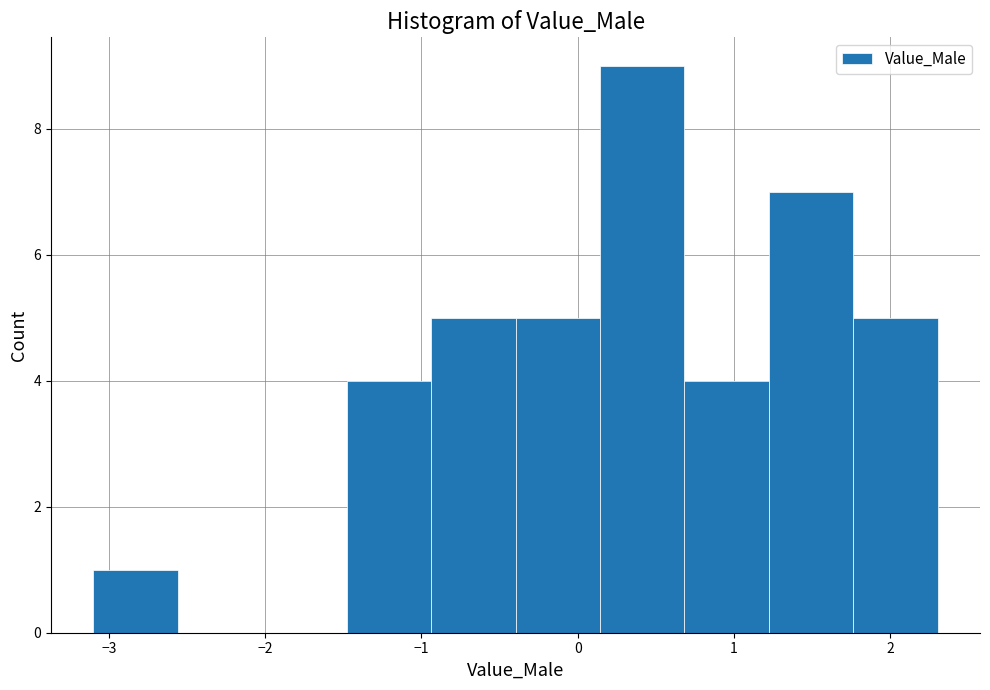

Reading left to right, transcribe this chart: for each bar, give the range it covers on the x-axis and its height. Neither the bar edges nor the heights are printed on the chart, so give them approximately, as read against the axes.

-3.1 to -2.6: 1
-2.6 to -2.0: 0
-2.0 to -1.5: 0
-1.5 to -0.9: 4
-0.9 to -0.4: 5
-0.4 to 0.1: 5
0.1 to 0.7: 9
0.7 to 1.2: 4
1.2 to 1.8: 7
1.8 to 2.3: 5